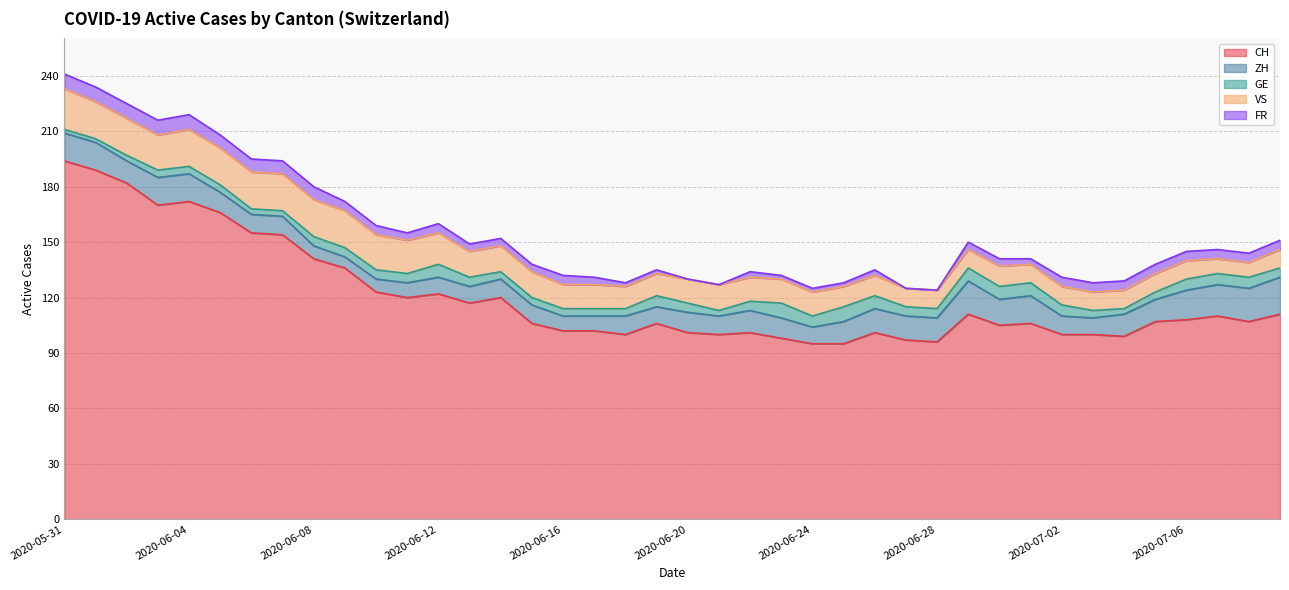

Between 2020-06-18 and 2020-06-29, which series saw the biggest shift?

CH